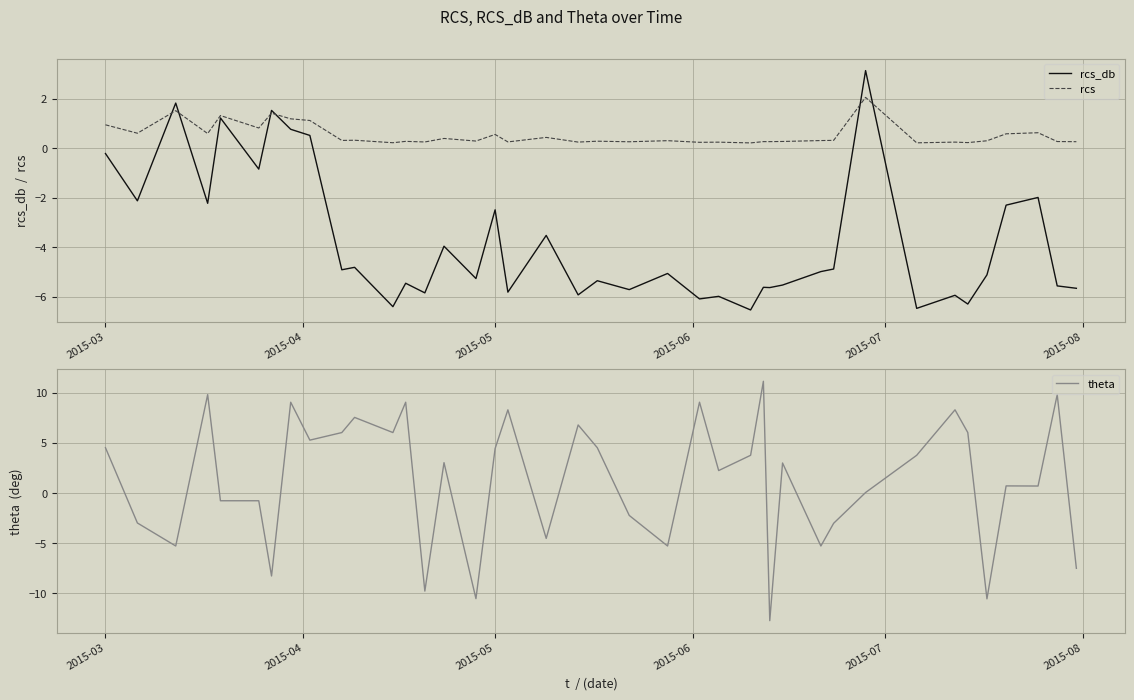

List the series in order of their peak value, lowest first.

rcs, rcs_db, theta